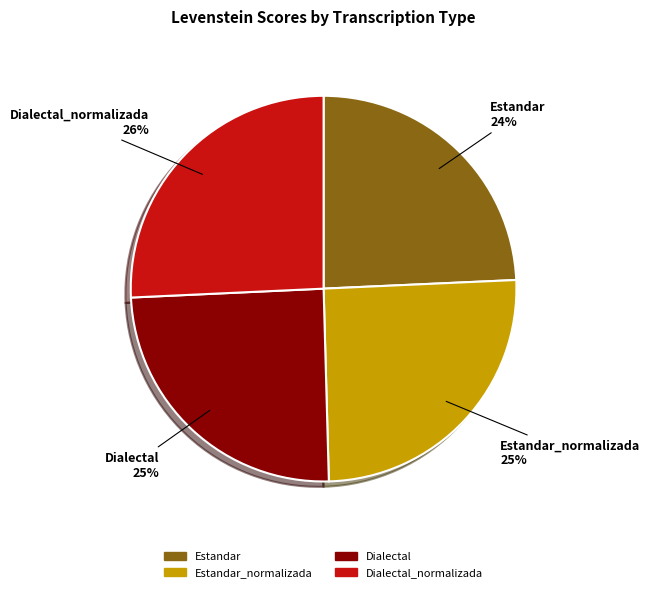

Does any single category account for the majority?

No